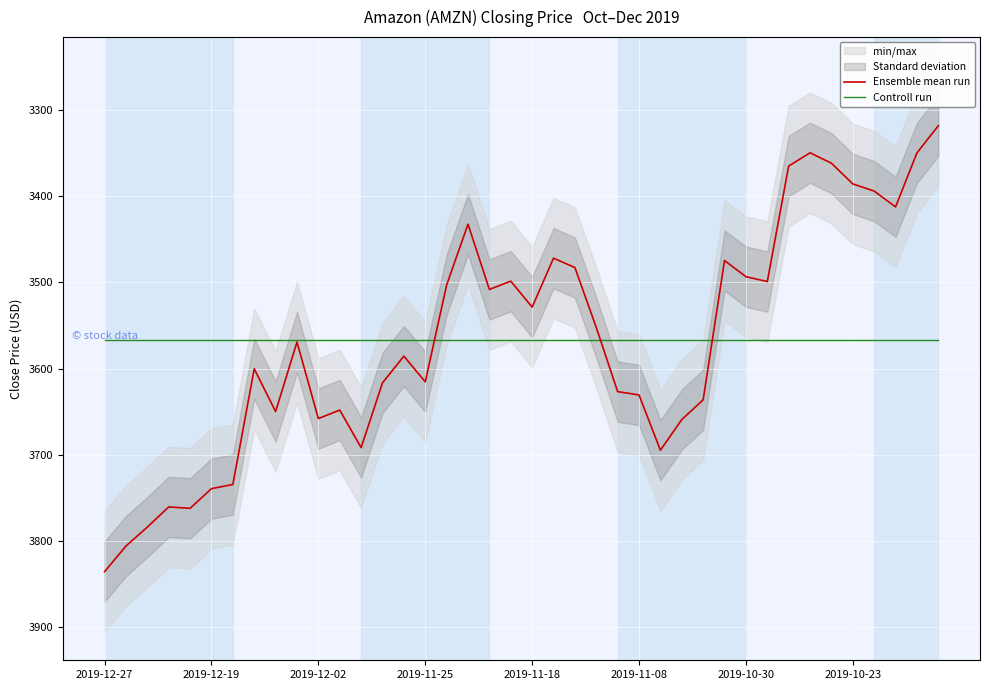

The Controll run series shows 3567.1 at 2019-10-23. True or false?

True